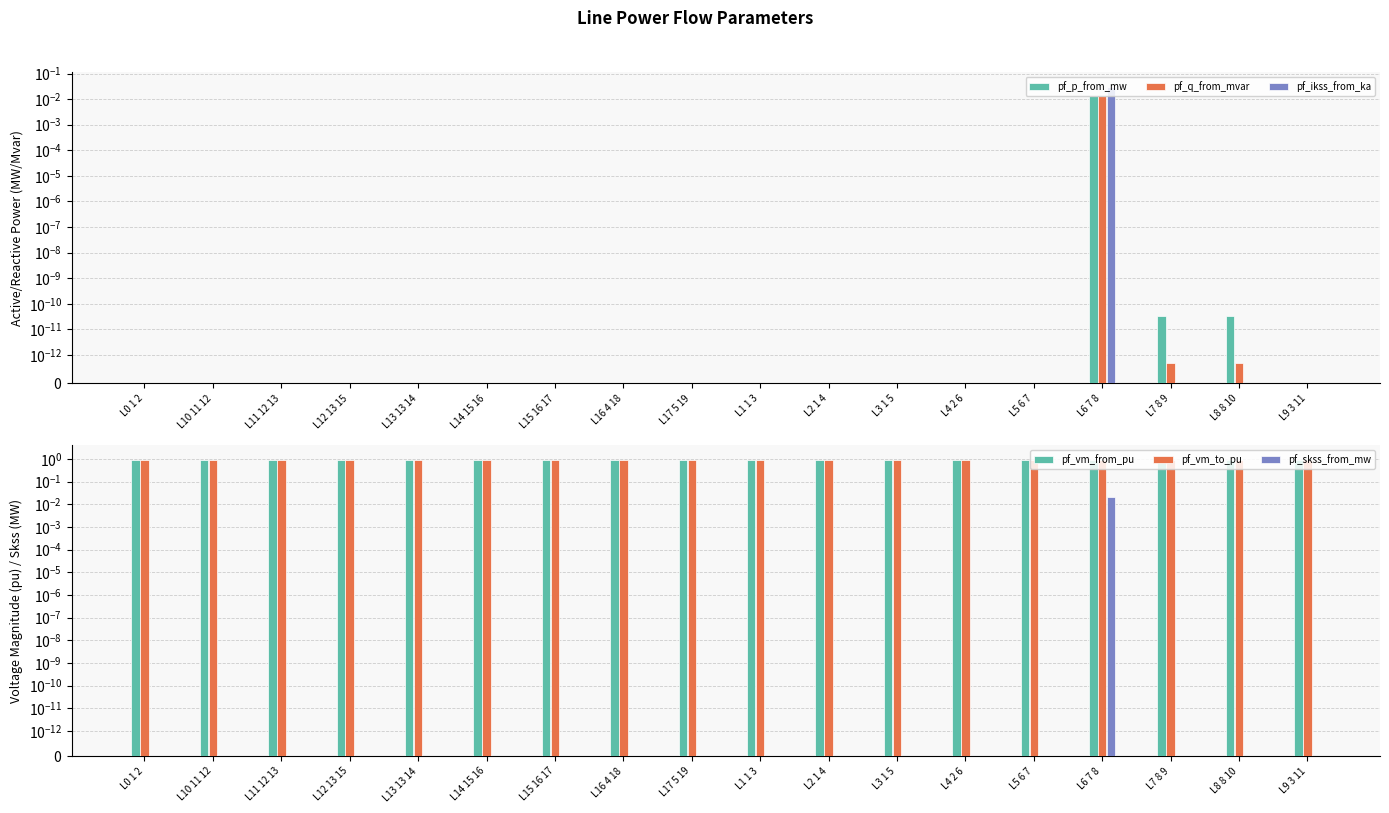

Which series has the widest spread of values?

pf_ikss_from_ka